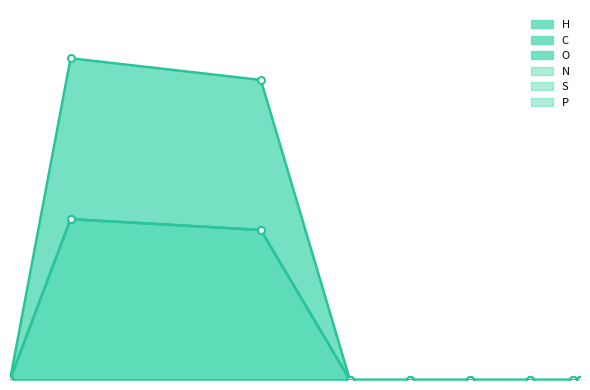

True or false: O has more than 0 interior local peaks.

True